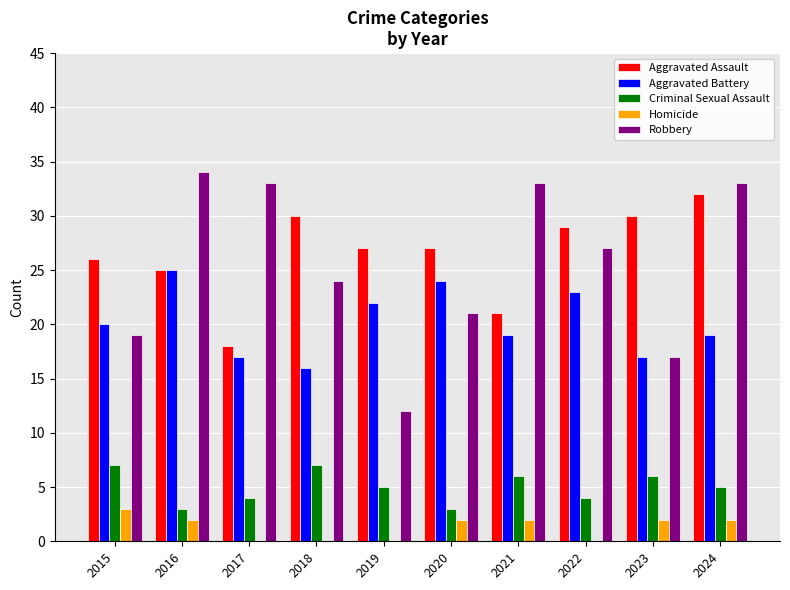

Count the Aggravated Battery values in the range 17 to 23.

7